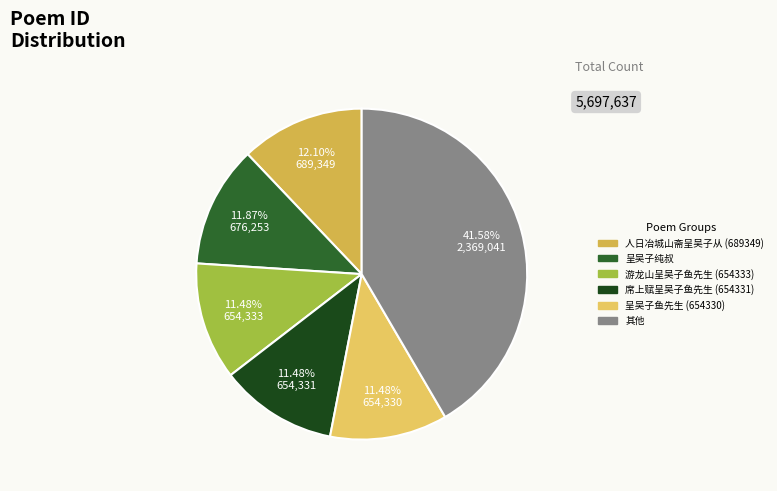

How many segments does this pie chart have?

6